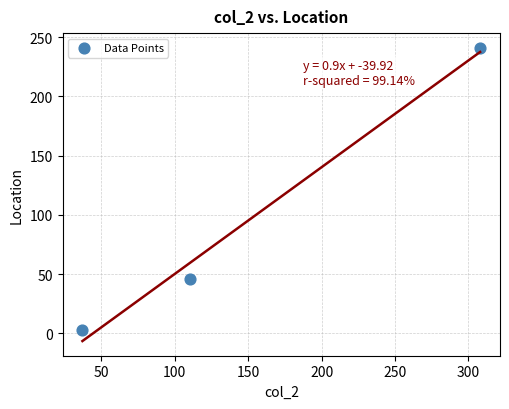

What Y value in the scatter plot is closest to 122?

46